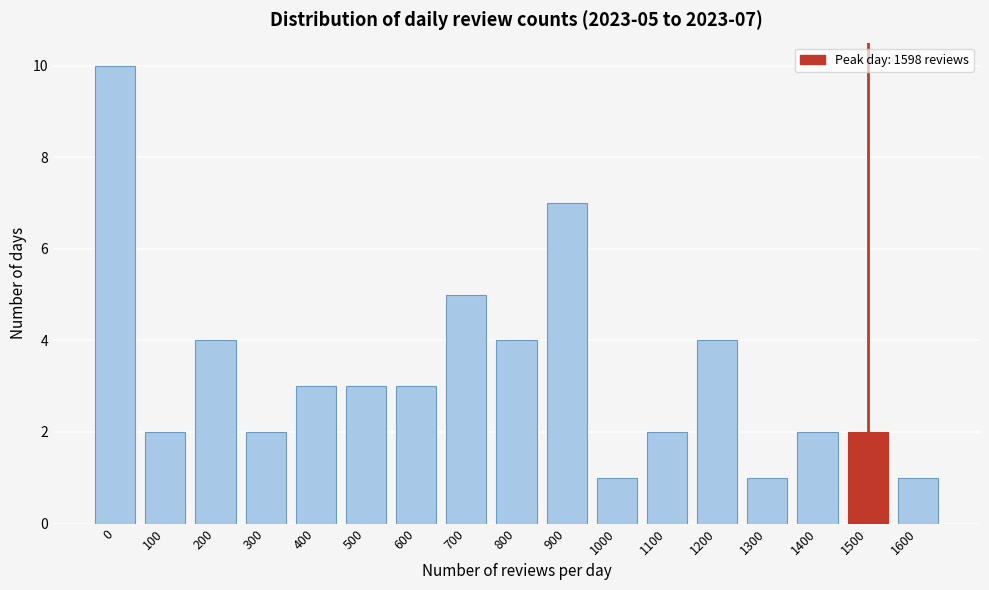

Reading left to right, transcribe all the data shown in this chart.

0=10	100=2	200=4	300=2	400=3	500=3	600=3	700=5	800=4	900=7	1000=1	1100=2	1200=4	1300=1	1400=2	1500=2	1600=1